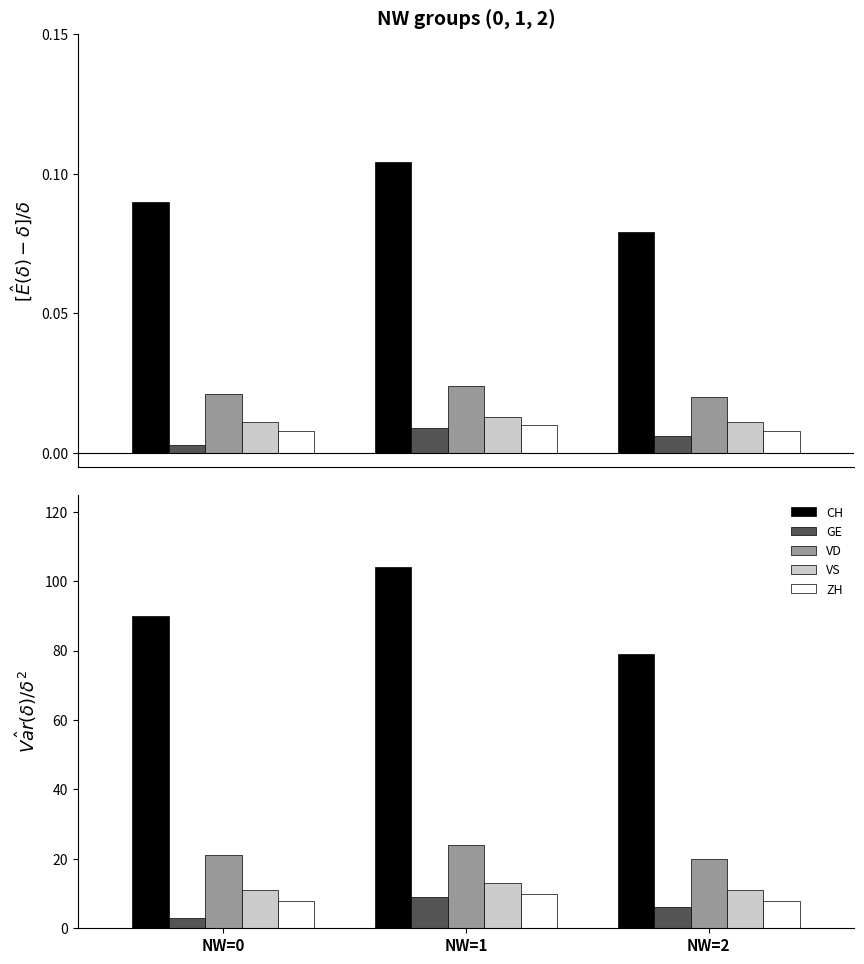

True or false: GE has a value of 3 at NW=0.

True